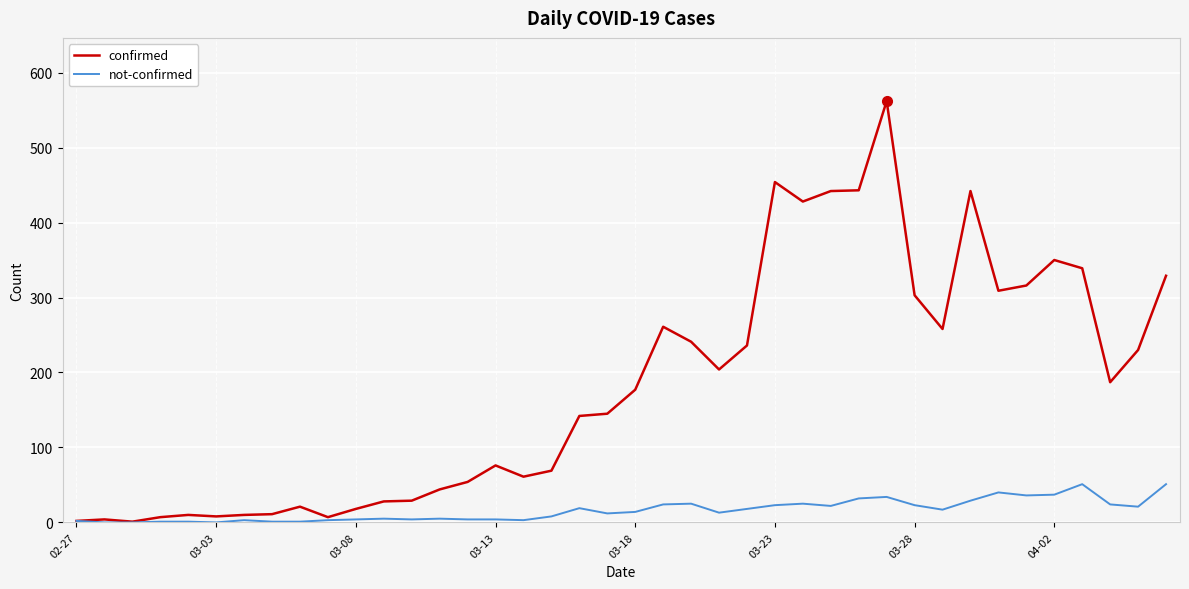

What is the maximum value for not-confirmed?

51